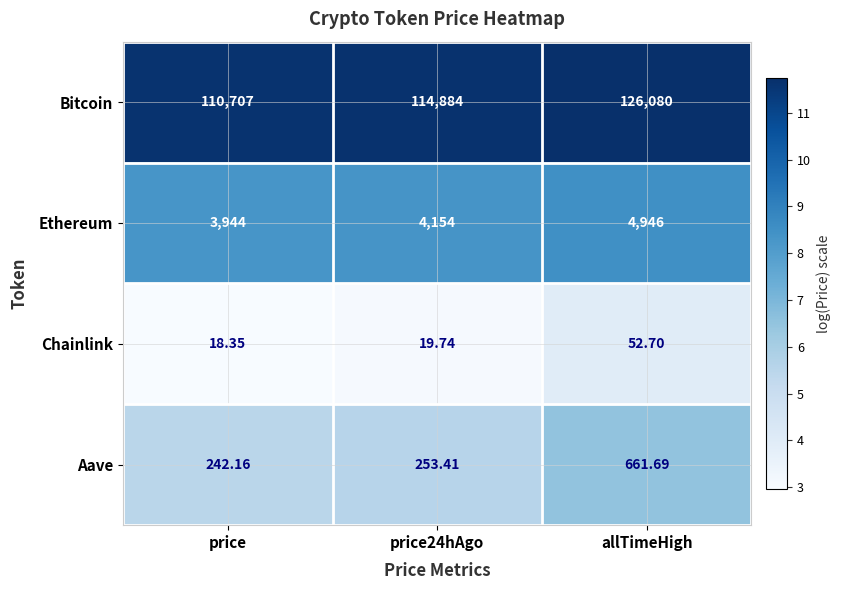

Rank the series at price from highest to lowest value.

Bitcoin, Ethereum, Aave, Chainlink